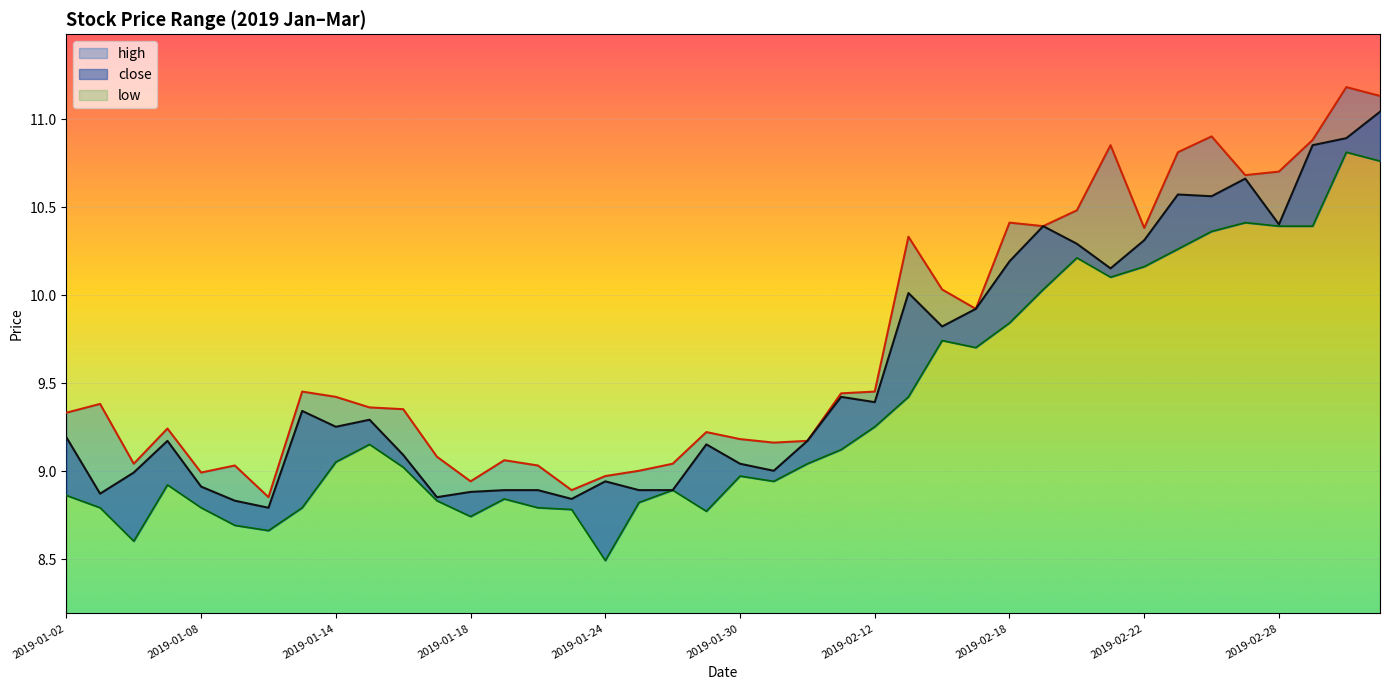

Is it true that high equals 9.0 at 2019-01-09?

True